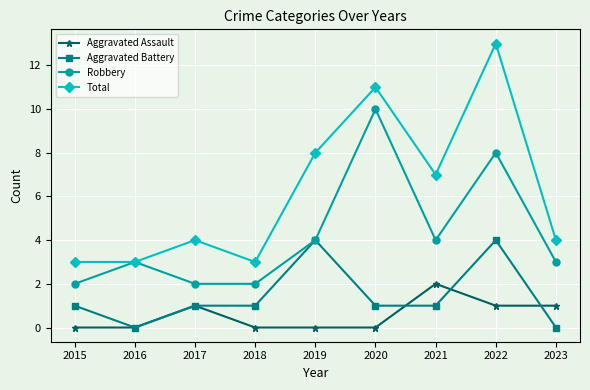

At which category is the sum across all series the highest?

2022